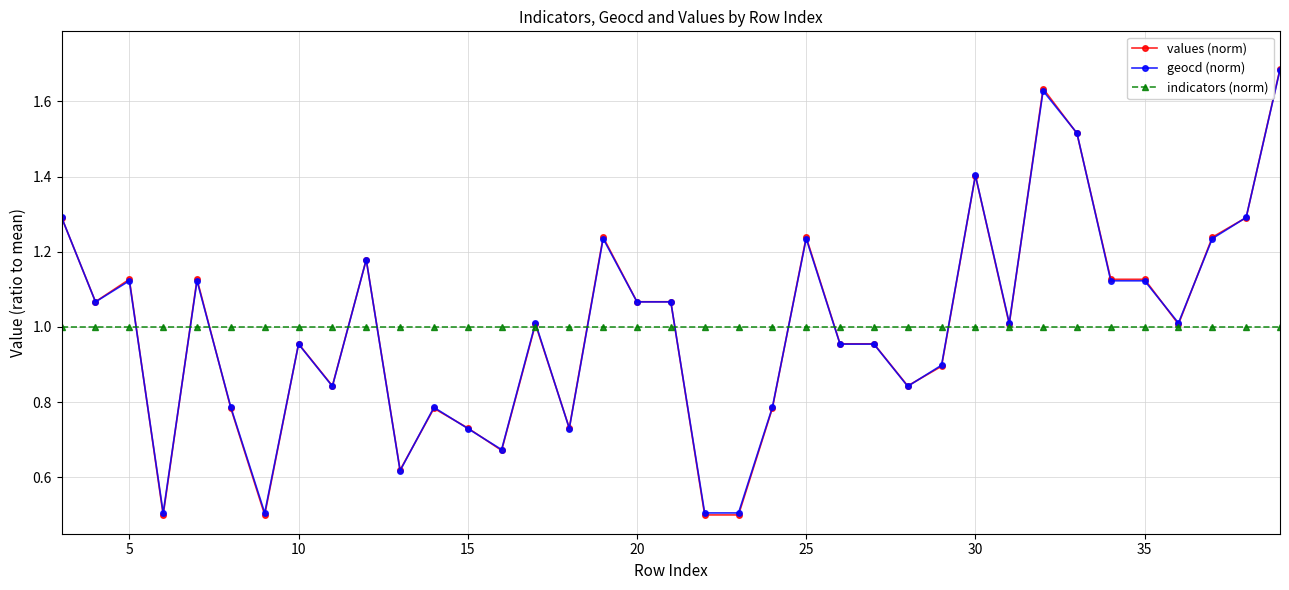

What is the minimum value for geocd (norm)?

0.5